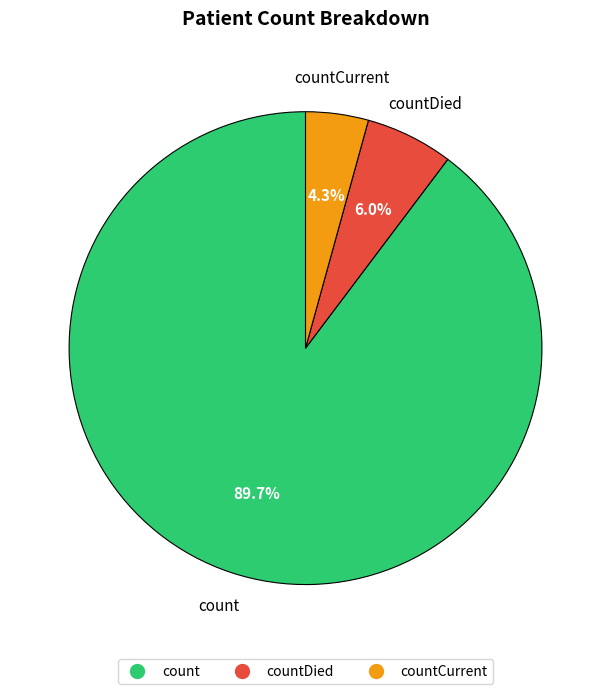

How many segments does this pie chart have?

3